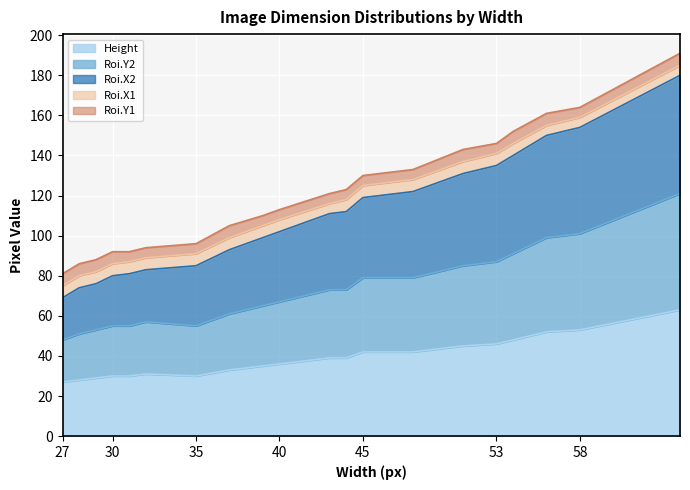

True or false: Height and Roi.X2 cross at least once.

False